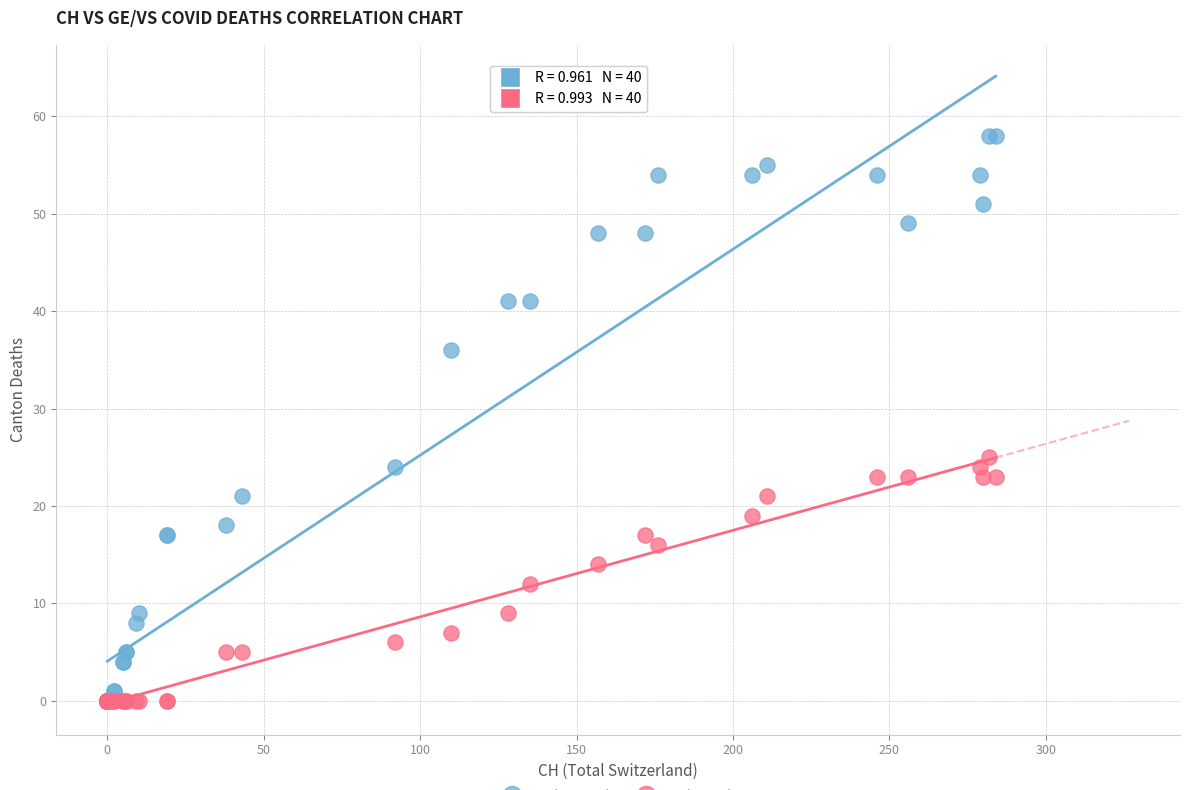

Across all series, what Y value is closest to 29?

25